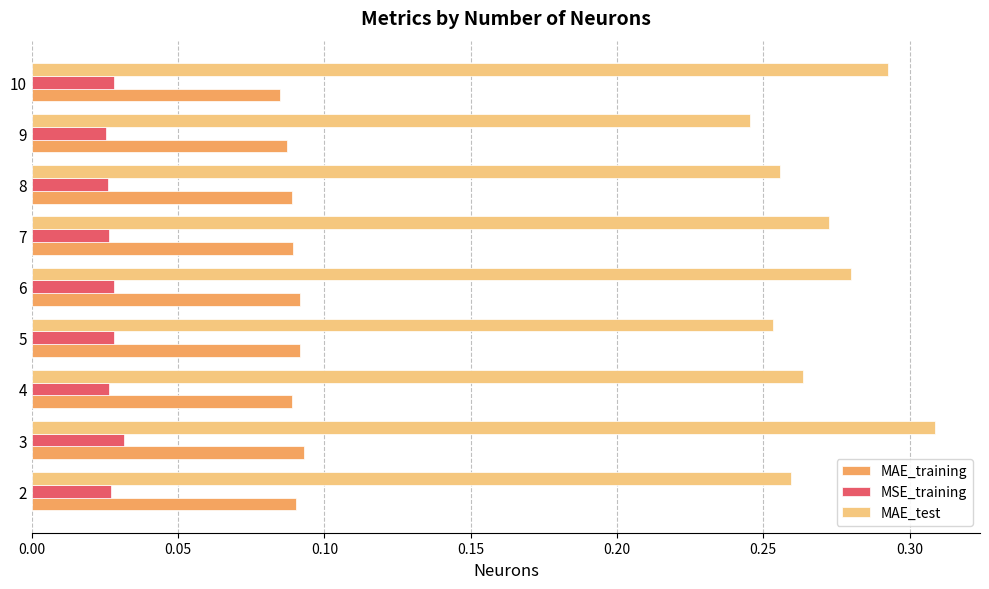

True or false: MAE_training has a value of 0.0 at 8.

False